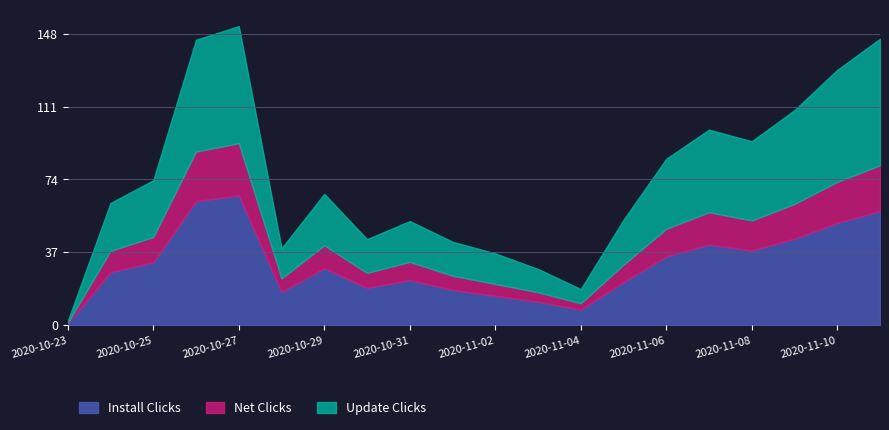

What is the total value across all series at 2020-11-06?

84.5